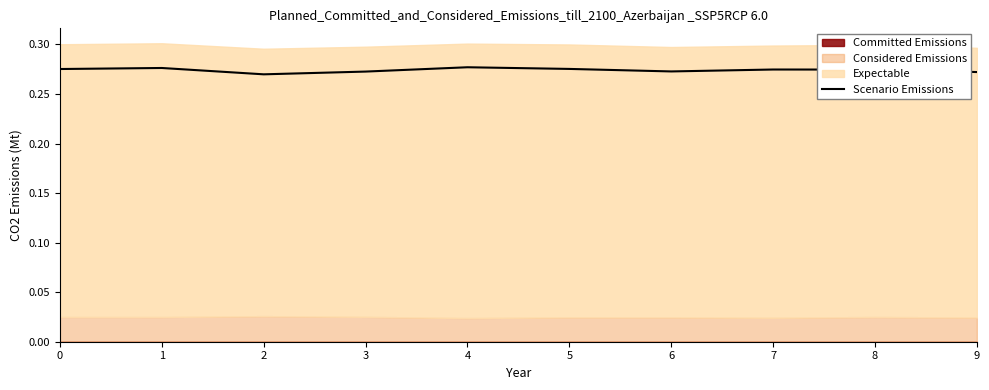

True or false: there are more than 2 points higher than both neighbors.

True